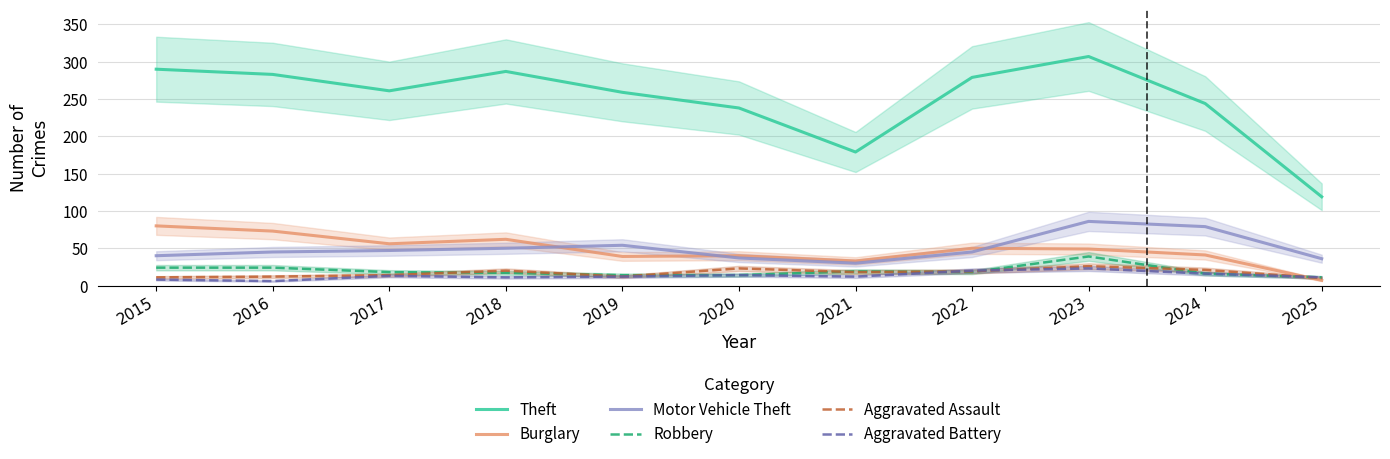

In Robbery, how many points are lower than both neighbors (excluding endpoints)?

1